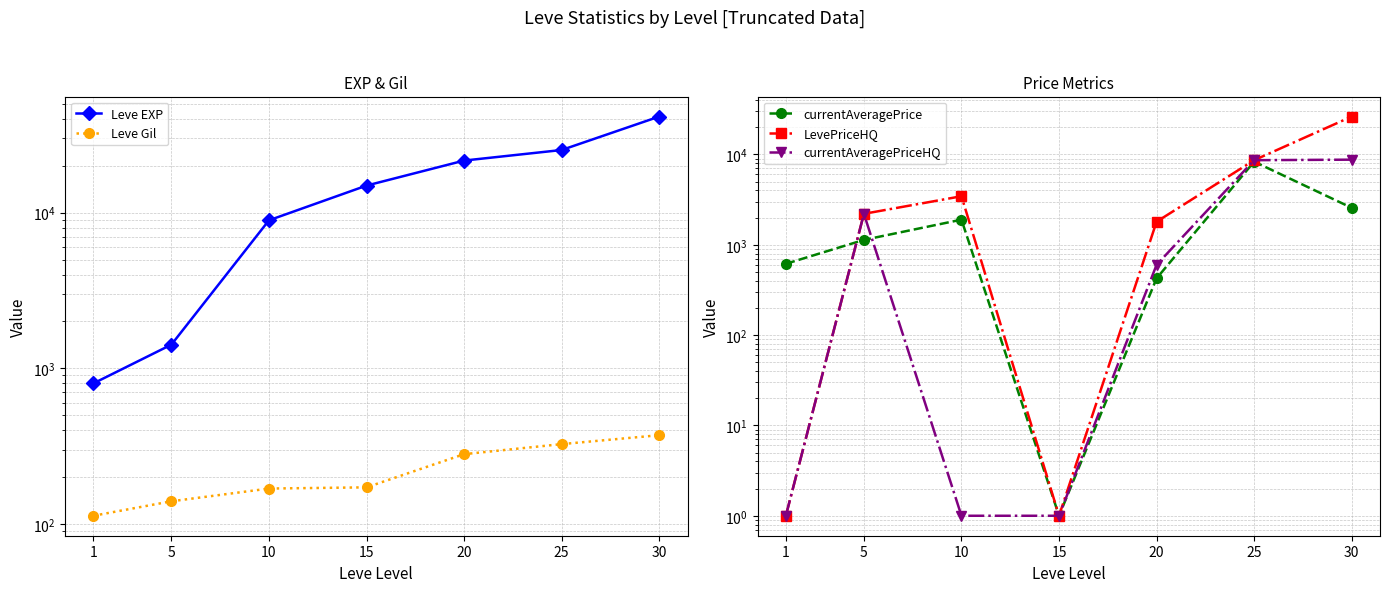

True or false: currentAveragePrice has a value of 1.8 at 15.

False